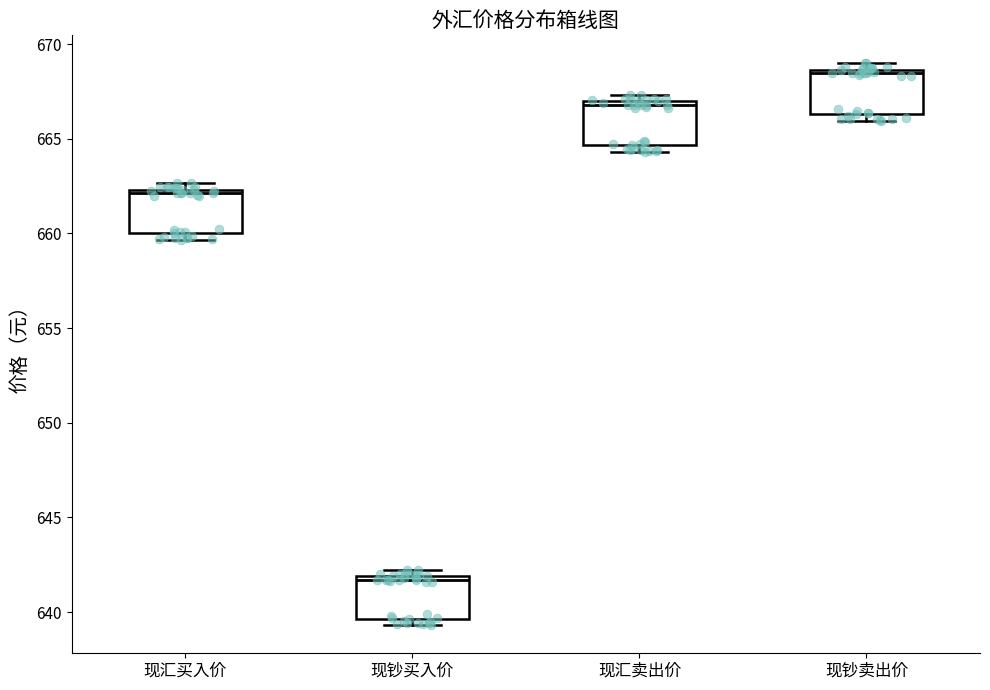

Reading left to right, read every box against the y-axis: the position of its median line, the range the box covers, and the ends of its whiskers. The values are not printed on the chart, so give them approximately, as read against the axis.

现汇买入价: median 662.0, box 660.0 to 662.5, whiskers 659.5 to 662.5 (just above the box's upper edge)
现钞买入价: median 641.5, box 639.5 to 642.0, whiskers 639.5 (just below the box's lower edge) to 642.0 (just above the box's upper edge)
现汇卖出价: median 667.0 (just below the box's upper edge), box 664.5 to 667.0, whiskers 664.5 (just below the box's lower edge) to 667.5
现钞卖出价: median 668.5 (just below the box's upper edge), box 666.5 to 668.5, whiskers 666.0 to 669.0